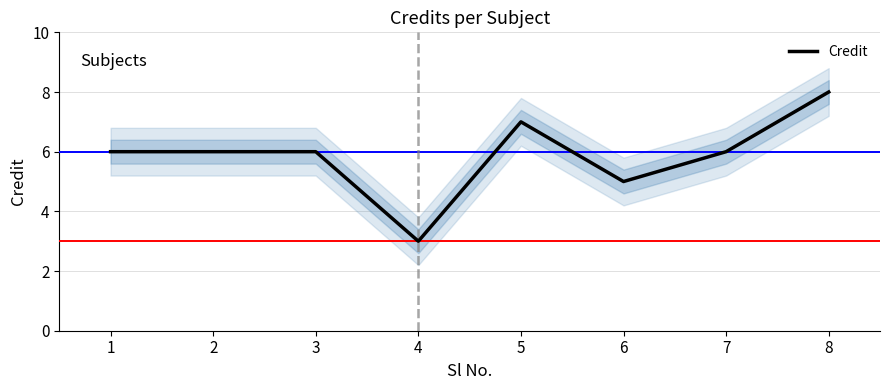

What is the value of the 2nd point from the left?

6